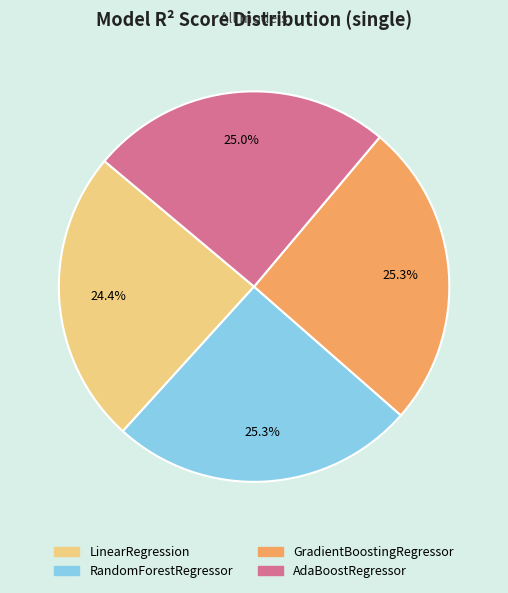

What portion of the pie excludes GradientBoostingRegressor?

74.7%